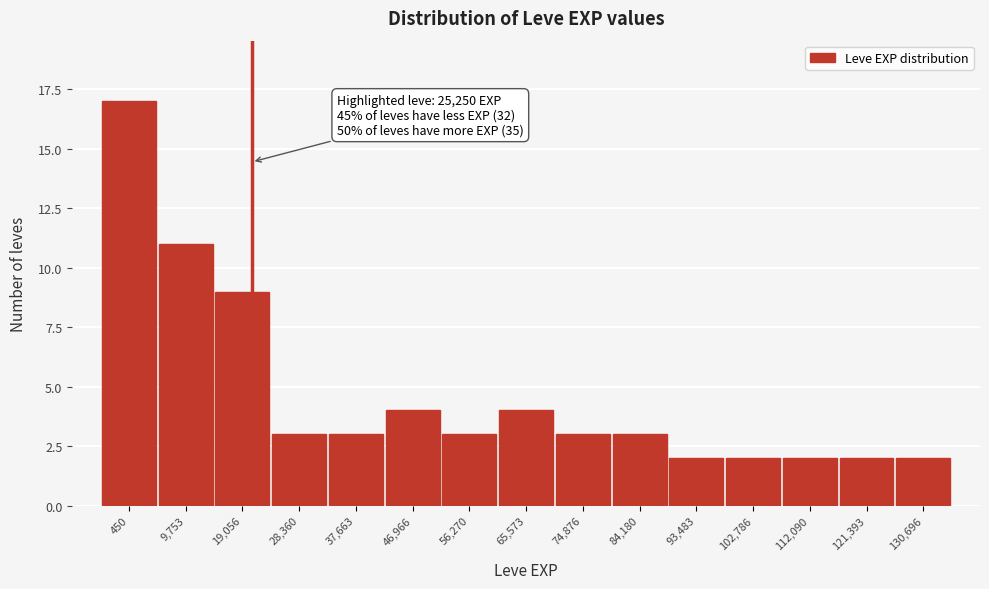

Reading left to right, extract all data points from this chart.

17	11	9	3	3	4	3	4	3	3	2	2	2	2	2